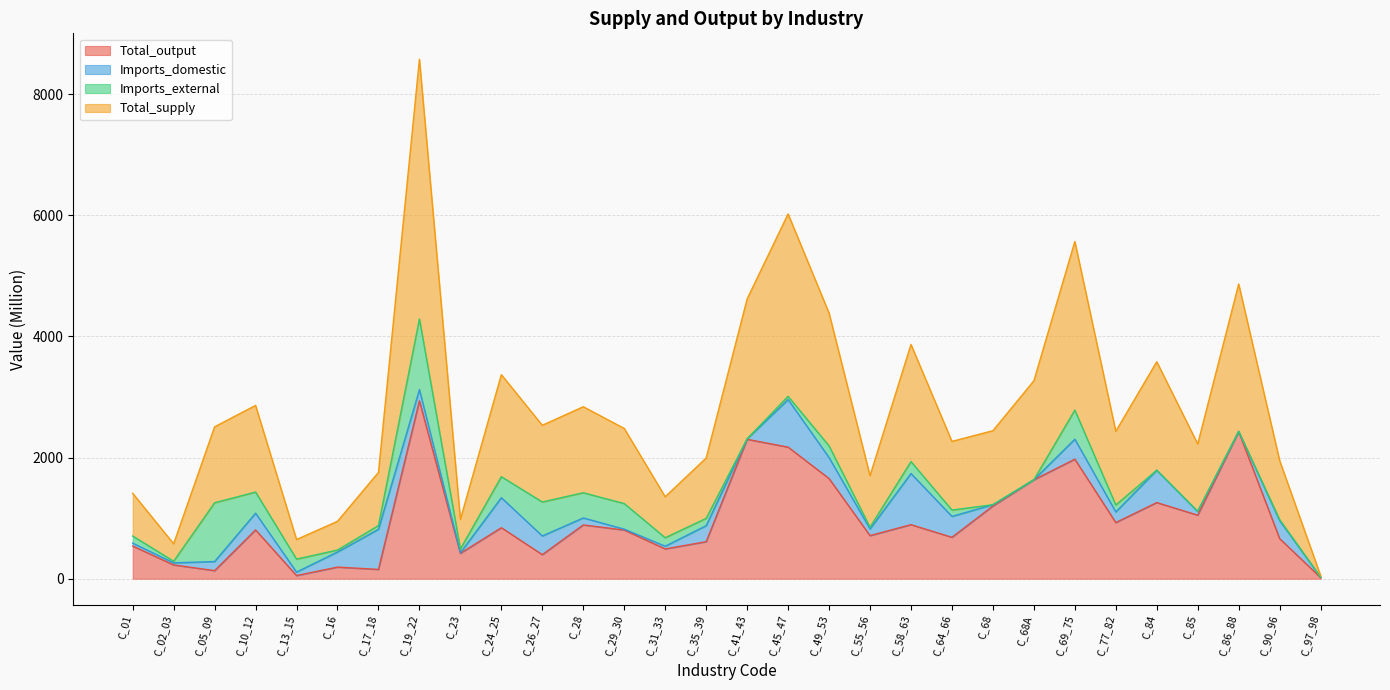

At how many categories does at least one series exceed 7267?

1